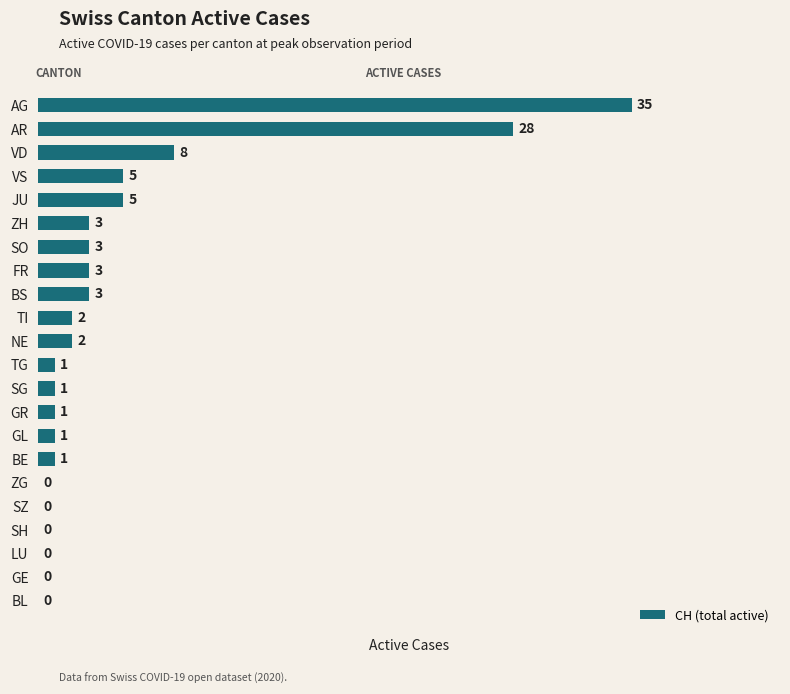

What is the sum of all values?

102